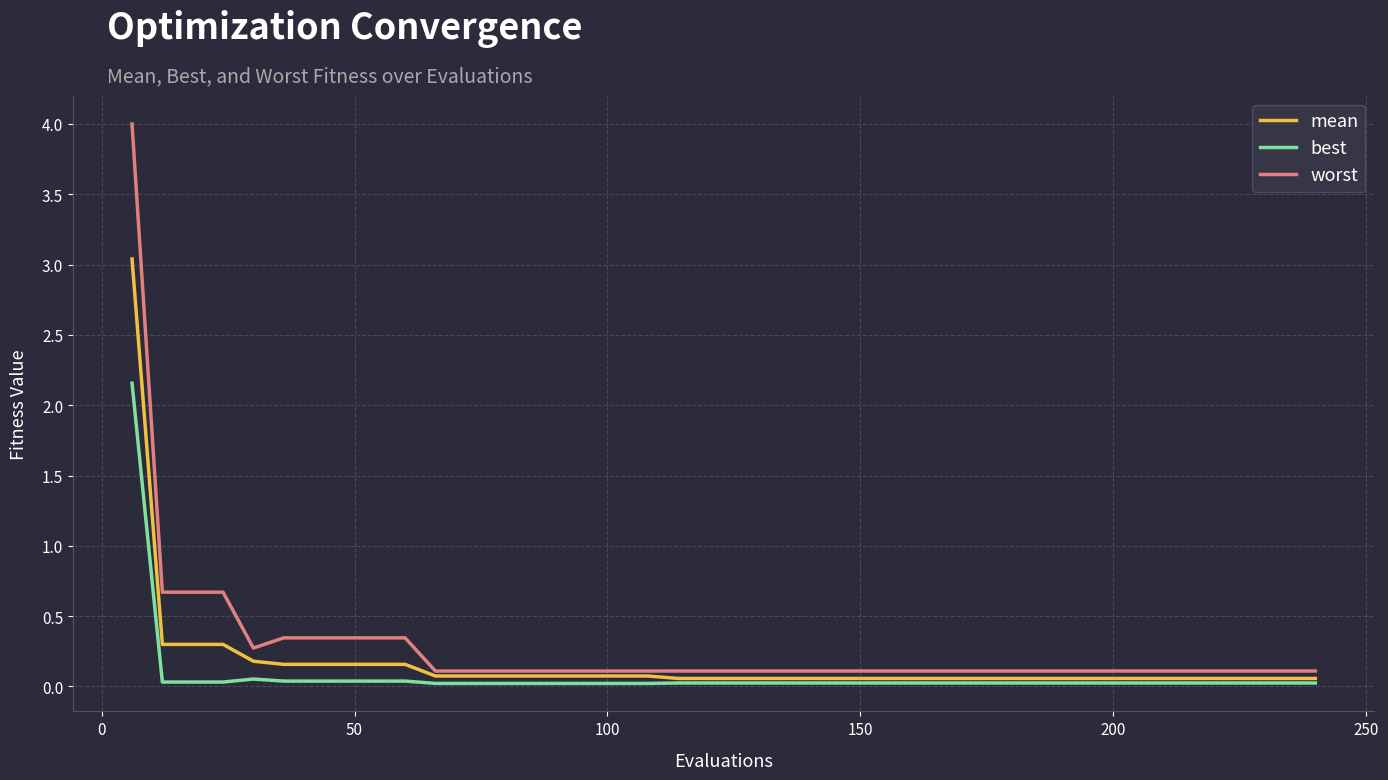

What is the maximum value for mean?

3.0